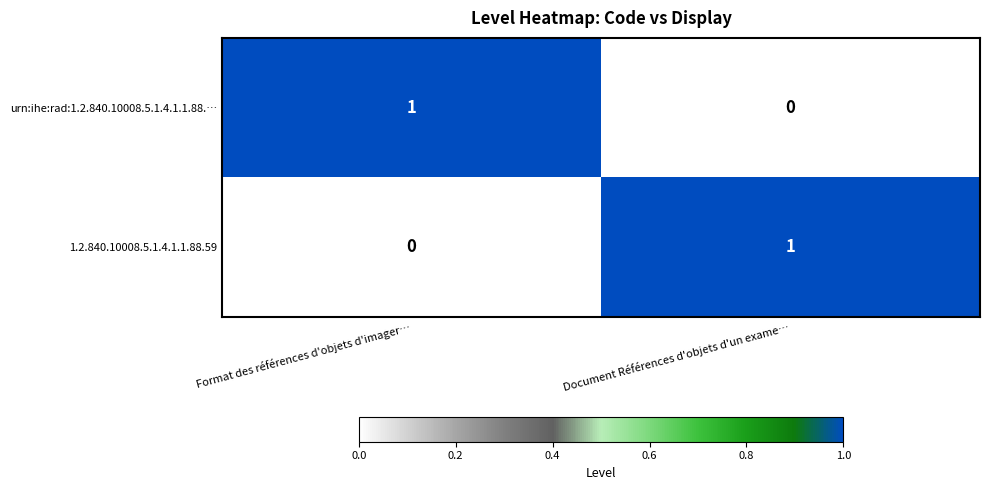

Is the value of 1.2.840.10008.5.1.4.1.1.88.59 at Format des références d'objets d'imager… greater than the value of urn:ihe:rad:1.2.840.10008.5.1.4.1.1.88.… at Format des références d'objets d'imager…?

No